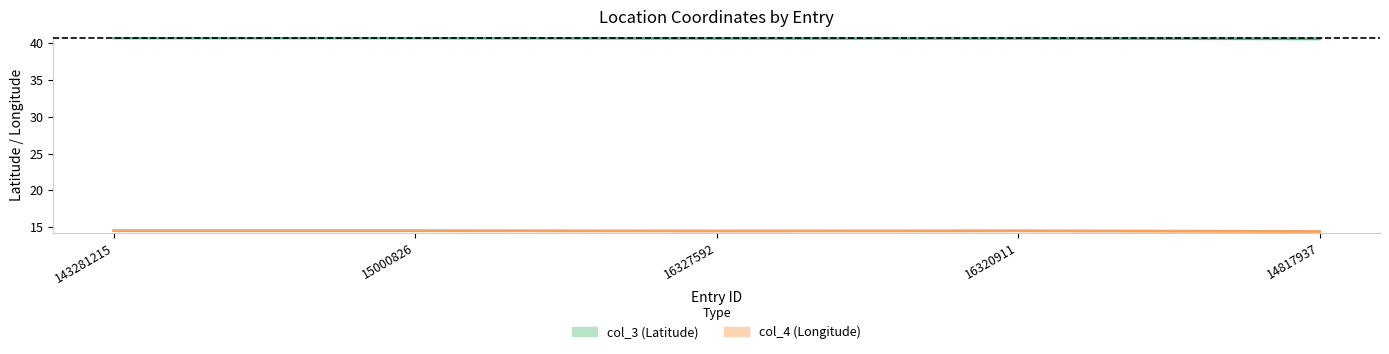

Does the chart display data point markers on the line(s)?

No